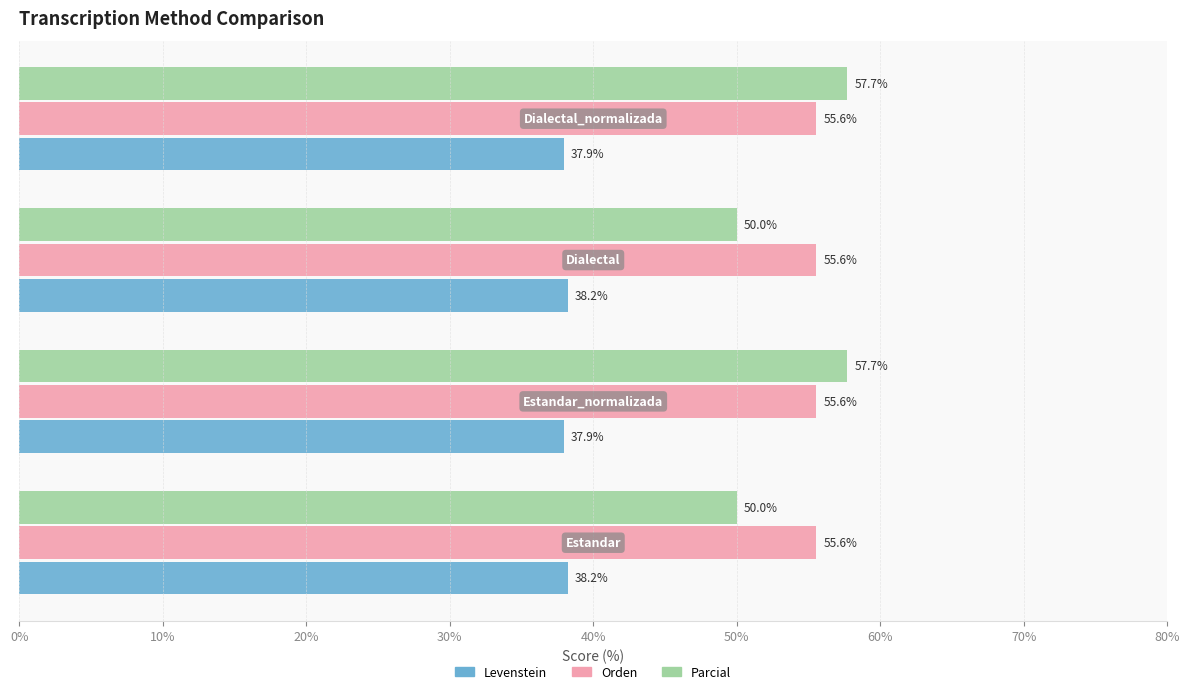

Which series has the widest spread of values?

Parcial